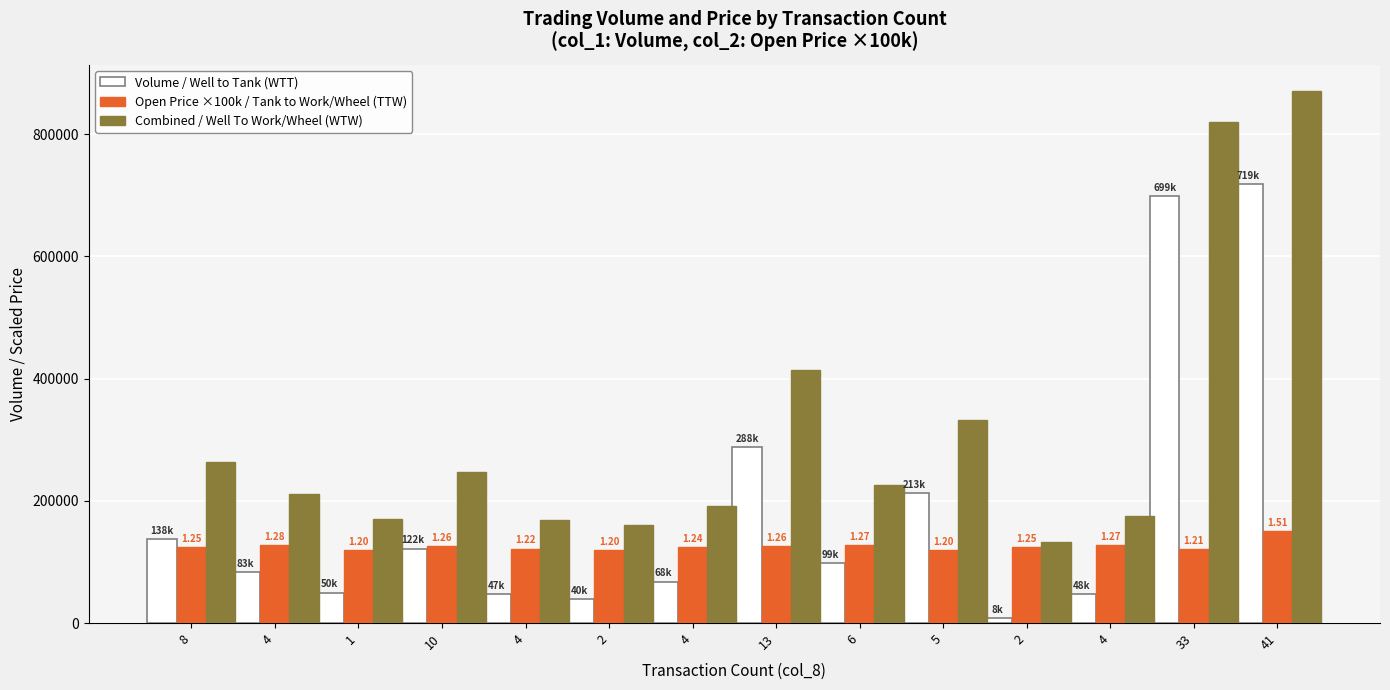

What is the label of the 14th bar from the left?

41